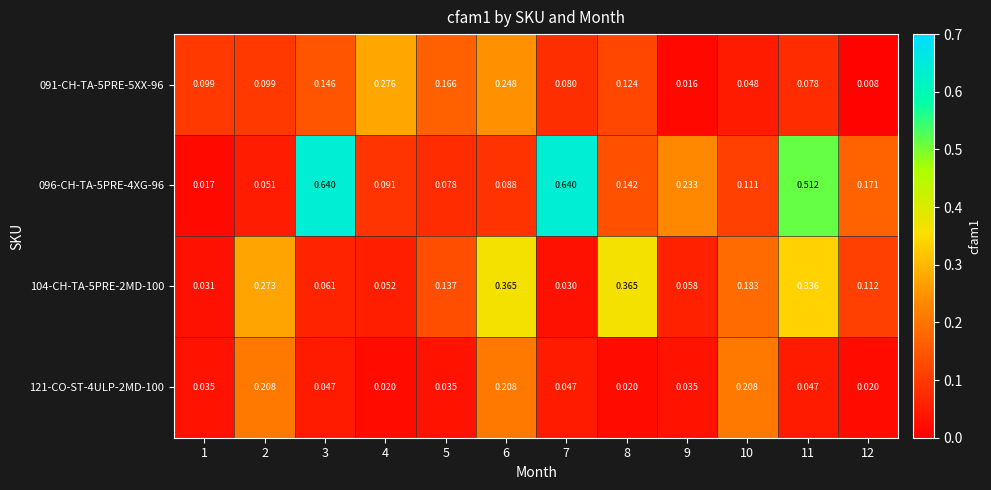

At which category is the sum across all series the highest?

11